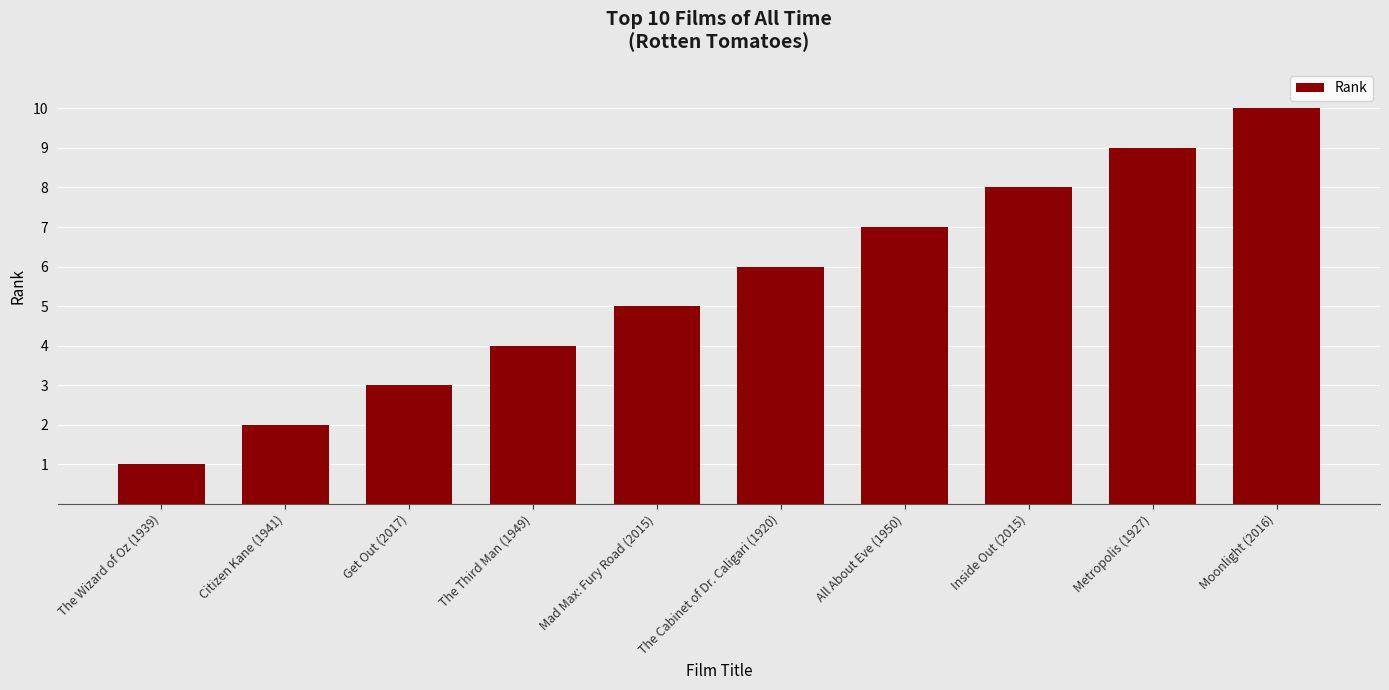

Rank the categories by value from highest to lowest.

Moonlight (2016), Metropolis (1927), Inside Out (2015), All About Eve (1950), The Cabinet of Dr. Caligari (1920), Mad Max: Fury Road (2015), The Third Man (1949), Get Out (2017), Citizen Kane (1941), The Wizard of Oz (1939)